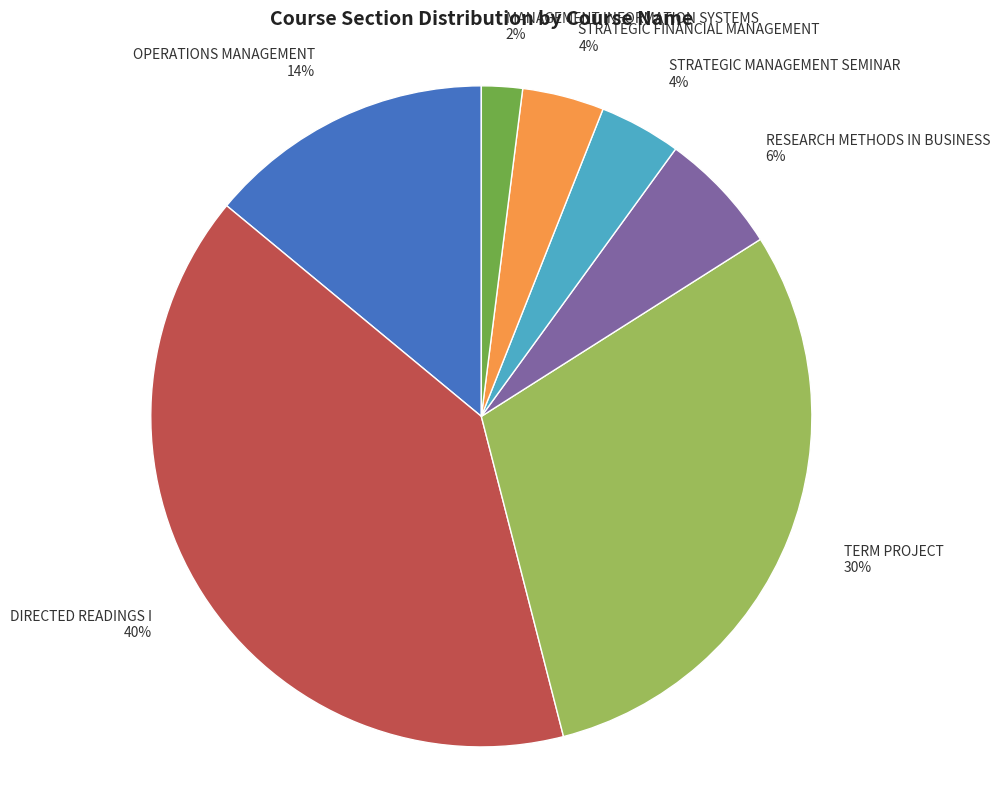

Combined, do MANAGEMENT INFORMATION SYSTEMS and TERM PROJECT account for over 50%?

No